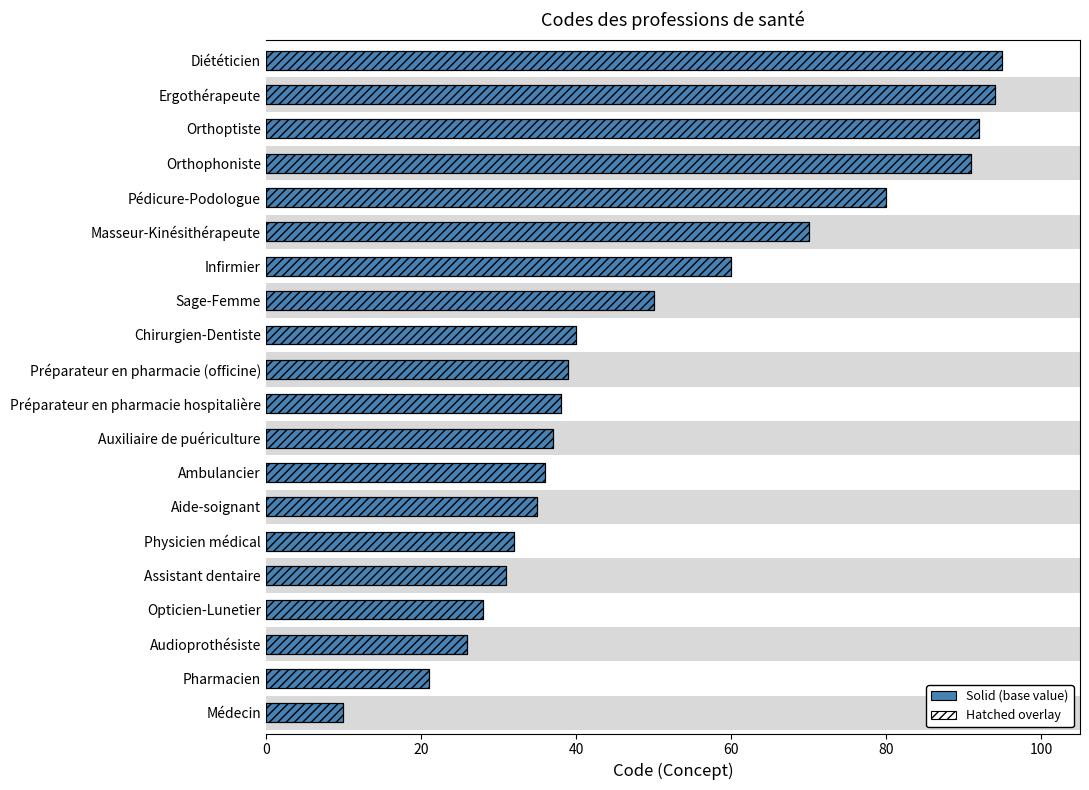

Is it true that the value at Ergothérapeute is 162?

False